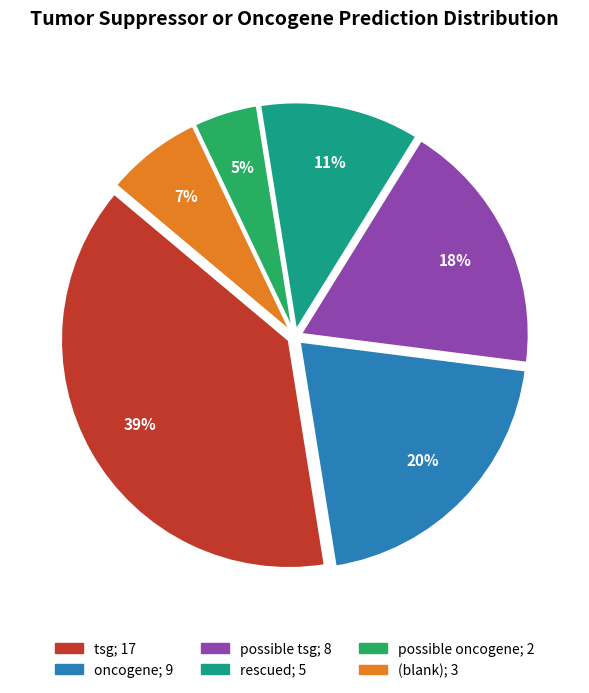

To the nearest percent, what is the difference between the largest and smallest slice percentages?

34%